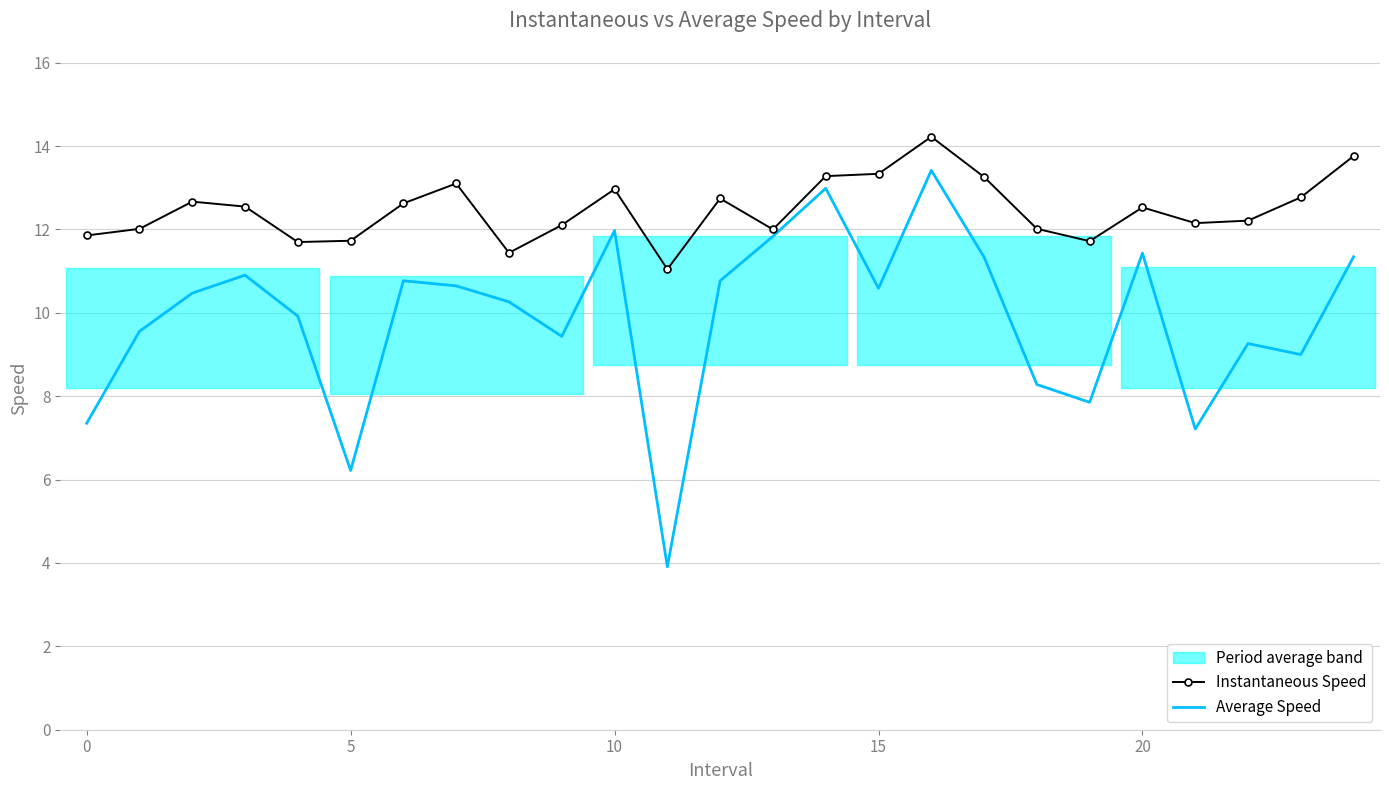

What is the lowest value of the Instantaneous Speed series?

11.0